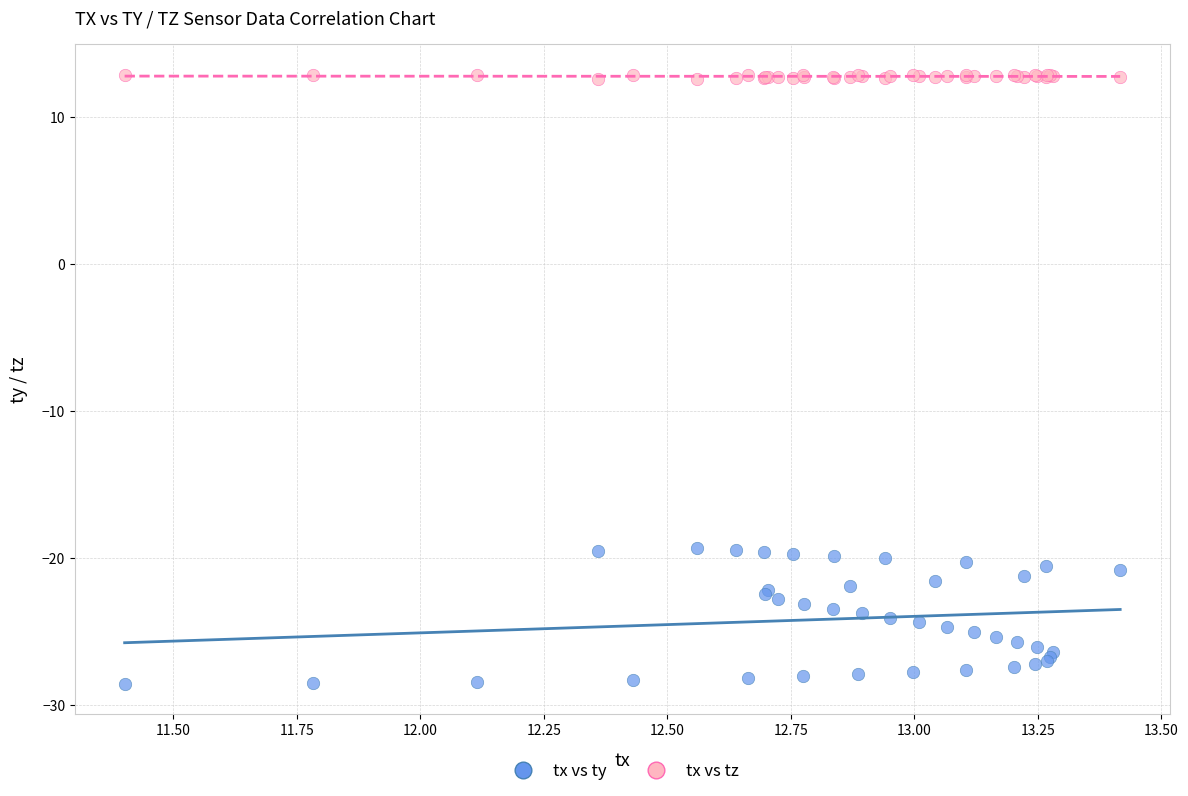

Which series has the widest spread of Y values?

tx vs ty